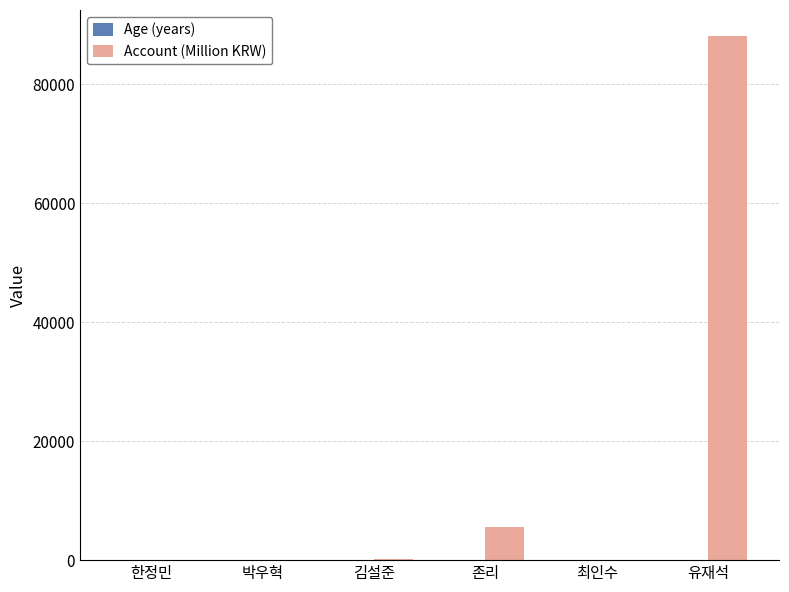

Which label corresponds to the largest value in the chart?

유재석